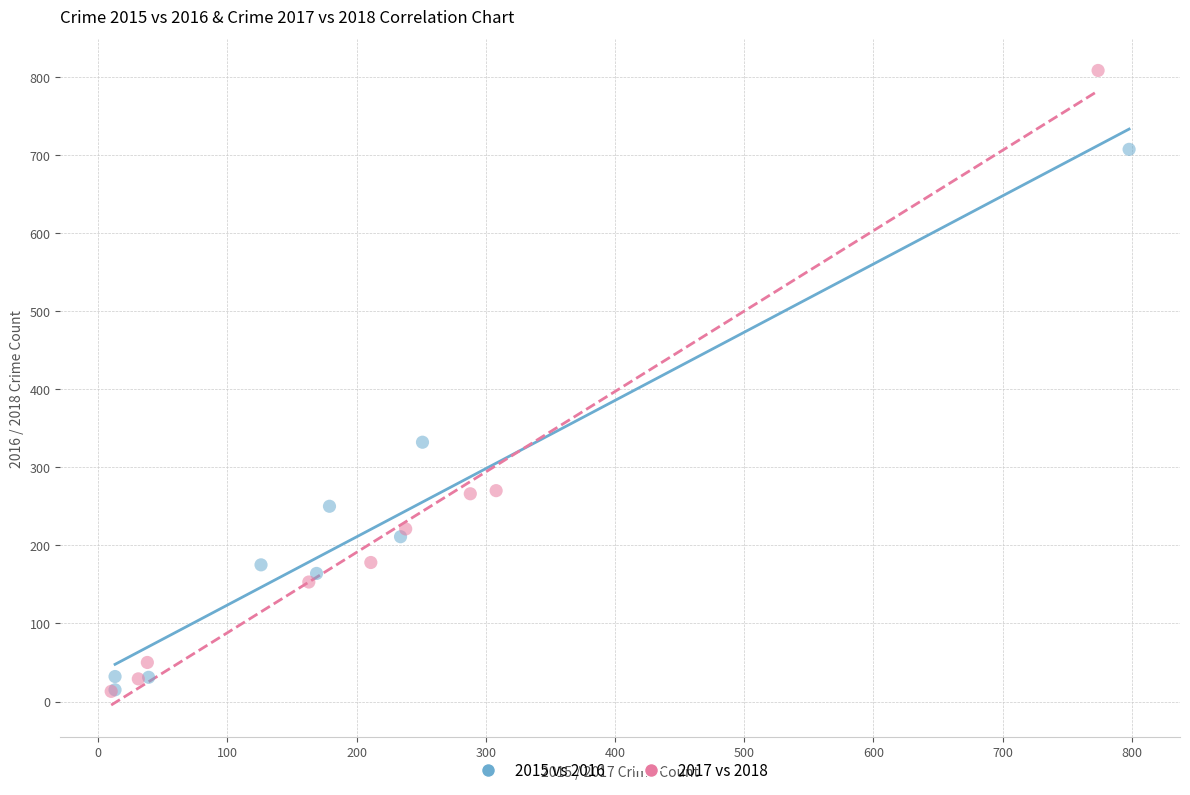

Which series reaches the maximum Y coordinate?

2017 vs 2018